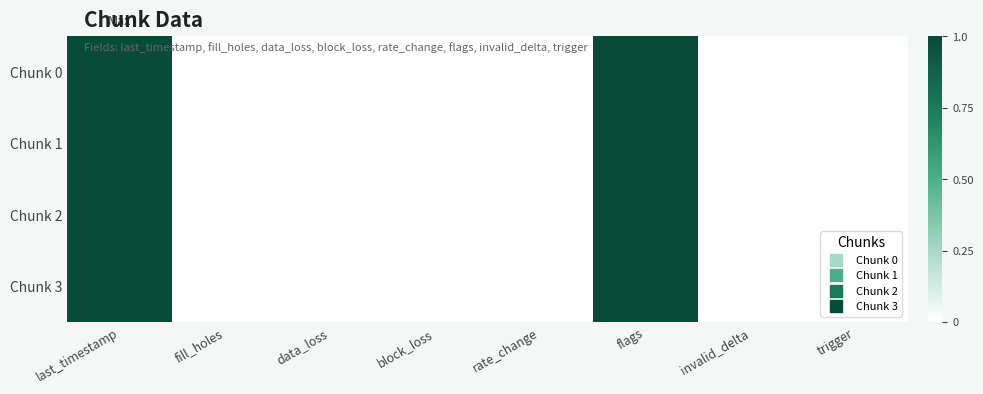

List the series in order of their peak value, highest first.

Chunk 0, Chunk 1, Chunk 2, Chunk 3